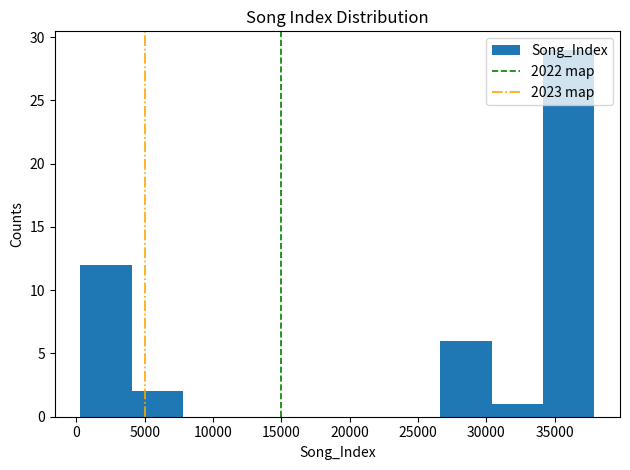

Reading left to right, transcribe this chart: for each bar, give the range it covers on the x-axis and its height. Neither the bar edges nor the heights are printed on the chart, so give them approximately, as read against the axes.

500 to 4000: 12
4000 to 8000: 2
8000 to 11500: 0
11500 to 15500: 0
15500 to 19000: 0
19000 to 23000: 0
23000 to 26500: 0
26500 to 30500: 6
30500 to 34000: 1
34000 to 38000: 29